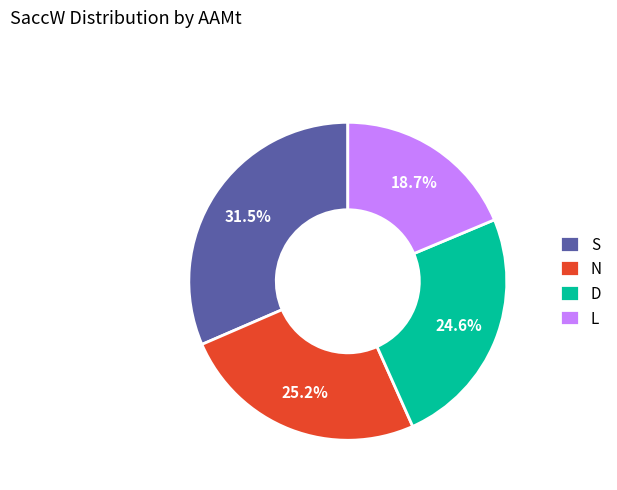

Does any single category account for the majority?

No